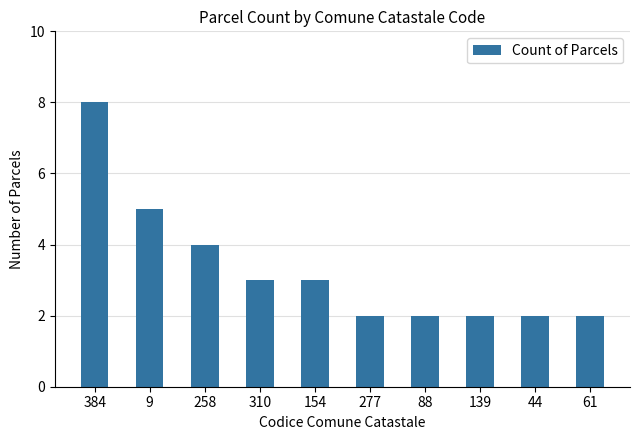

What is the average value?

3